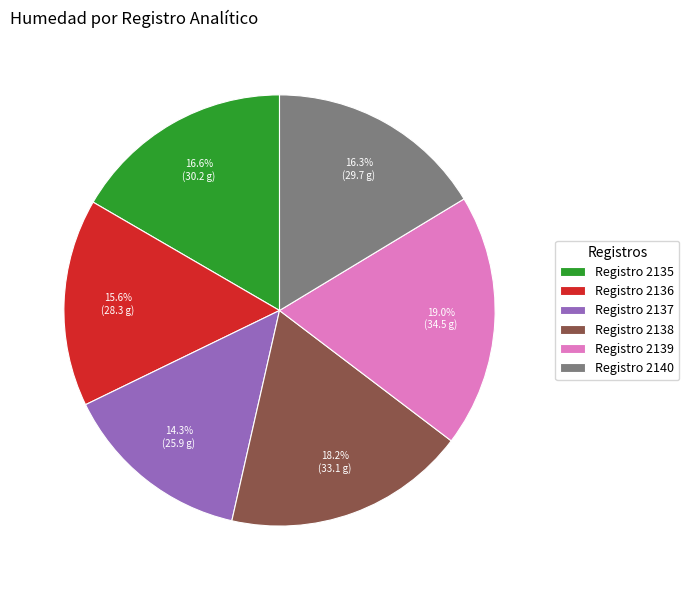

What is the smallest slice in the pie chart?

Registro 2137